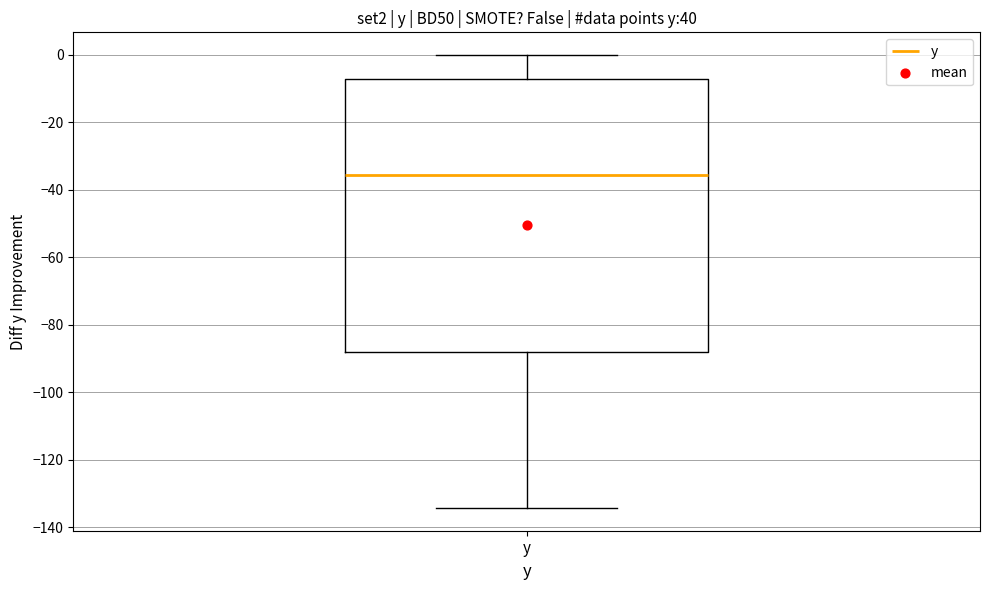

Transcribe this box plot: give where the median line is, the range the box spans, and where the two whiskers end, as read against the y-axis. The values are not printed on the chart, so give them approximately, as read against the axis.

median -36, box -88 to -8, whiskers -134 to 0